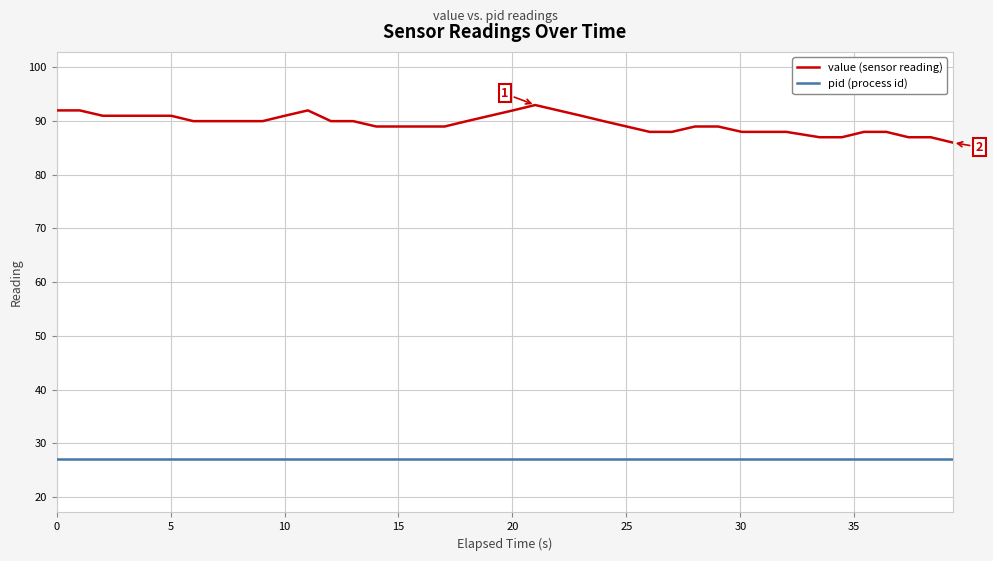

Which series has the widest spread of values?

value (sensor reading)